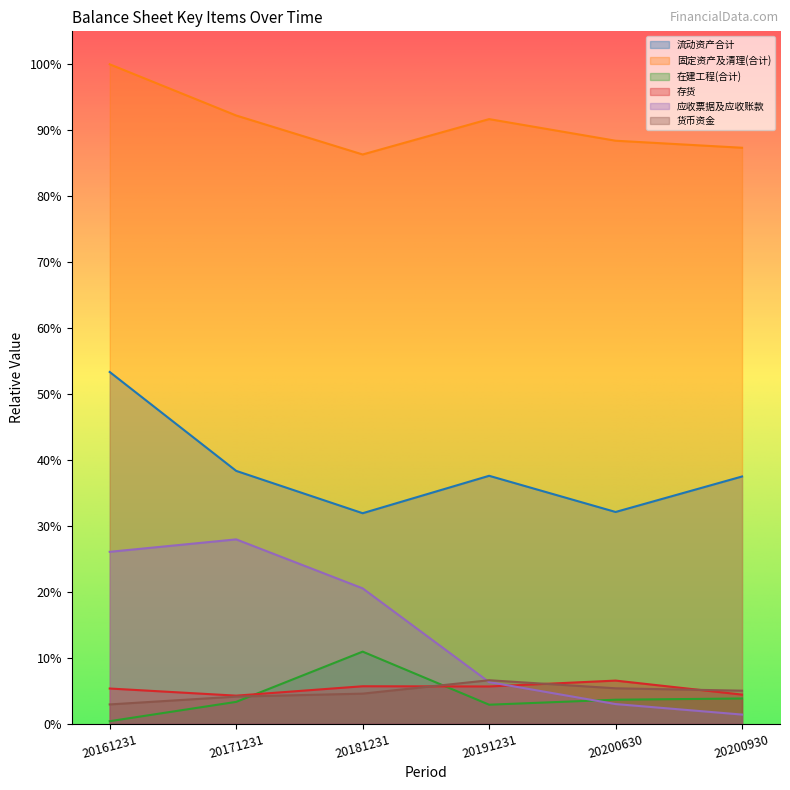

Rank the categories by 应收票据及应收账款 value from highest to lowest.

20171231, 20161231, 20181231, 20191231, 20200630, 20200930